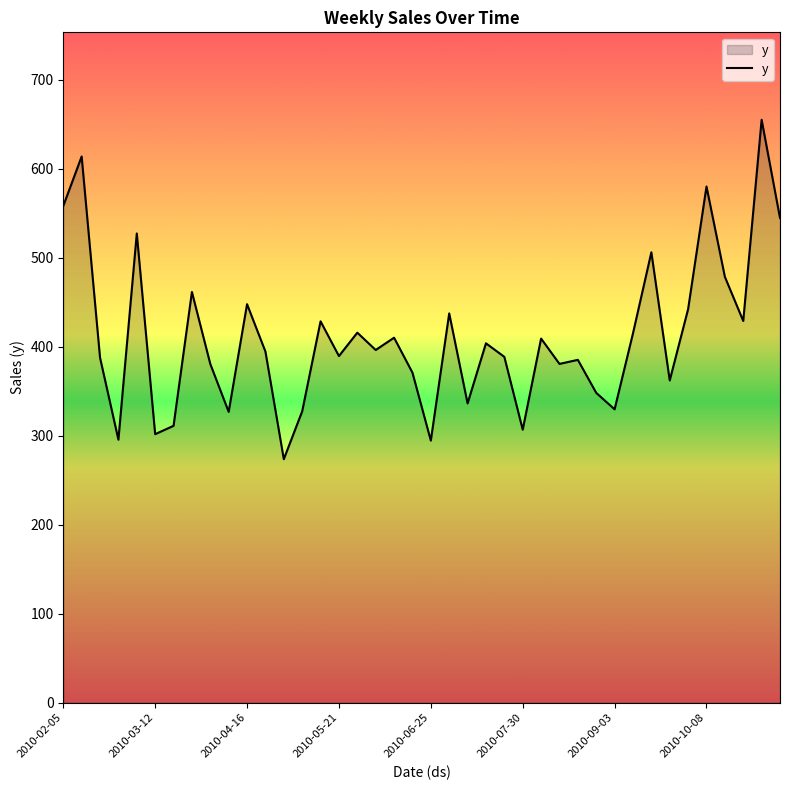

What is the minimum value shown in the chart?

273.6